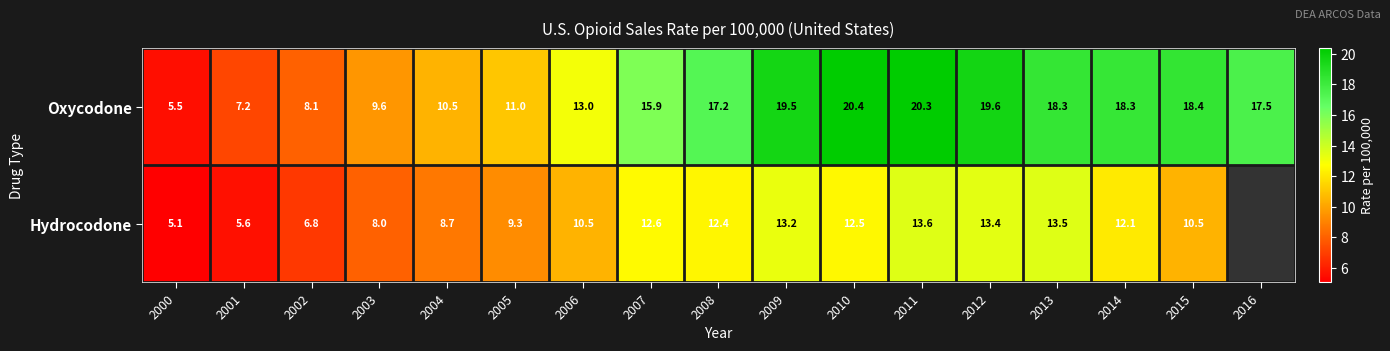

What is the difference between the Oxycodone values at 2013 and 2005?

7.3